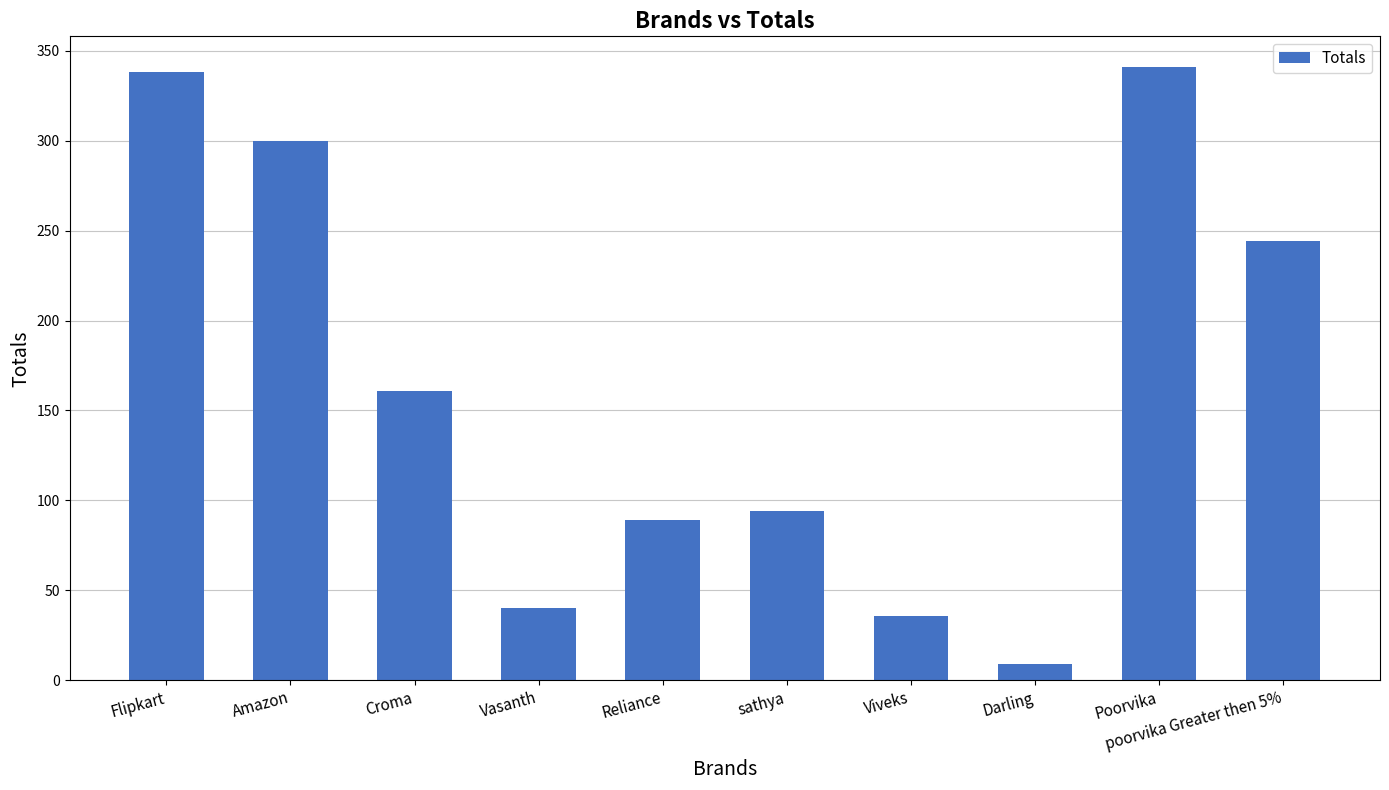

Rank the categories by value from highest to lowest.

Poorvika, Flipkart, Amazon, poorvika Greater then 5%, Croma, sathya, Reliance, Vasanth, Viveks, Darling